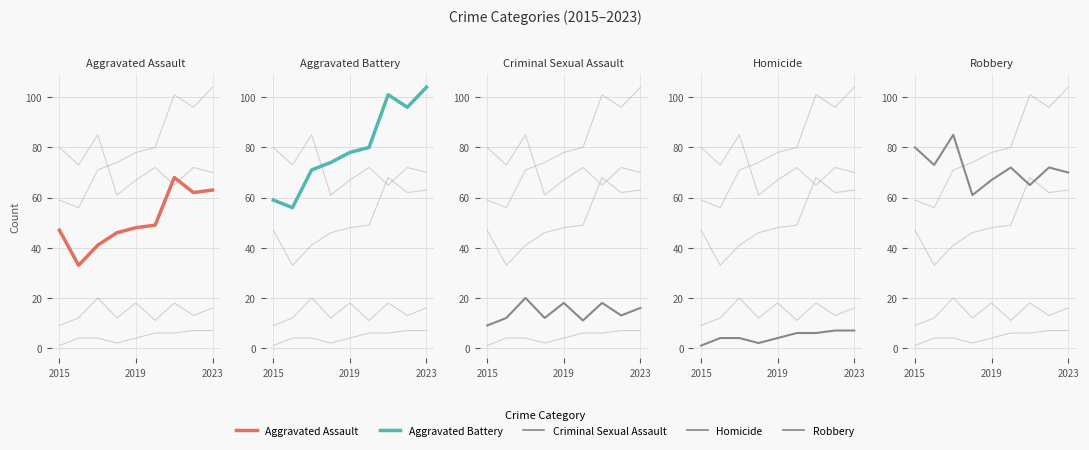

Is it true that Criminal Sexual Assault equals 21 at 7?

False